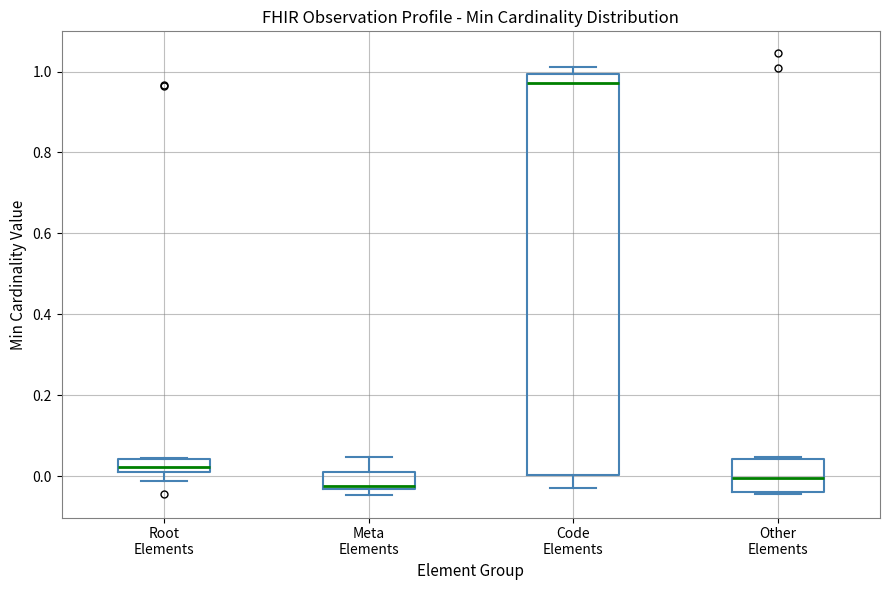

Which box is the tallest, from its lower edge to its upper edge?

Code Elements